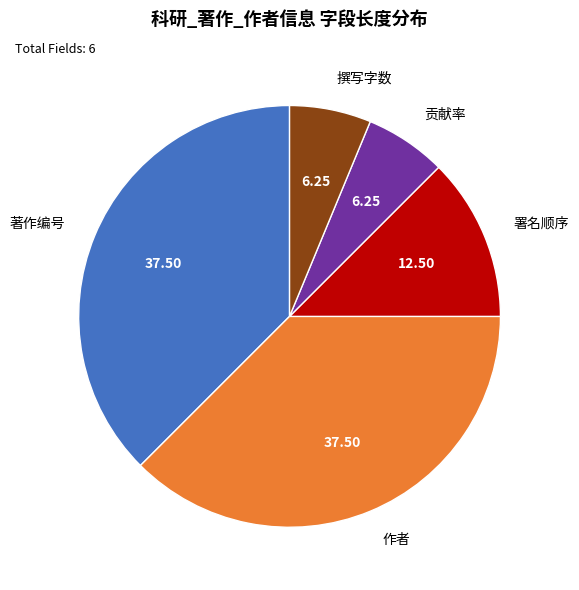

Count the number of slices in the pie.

5